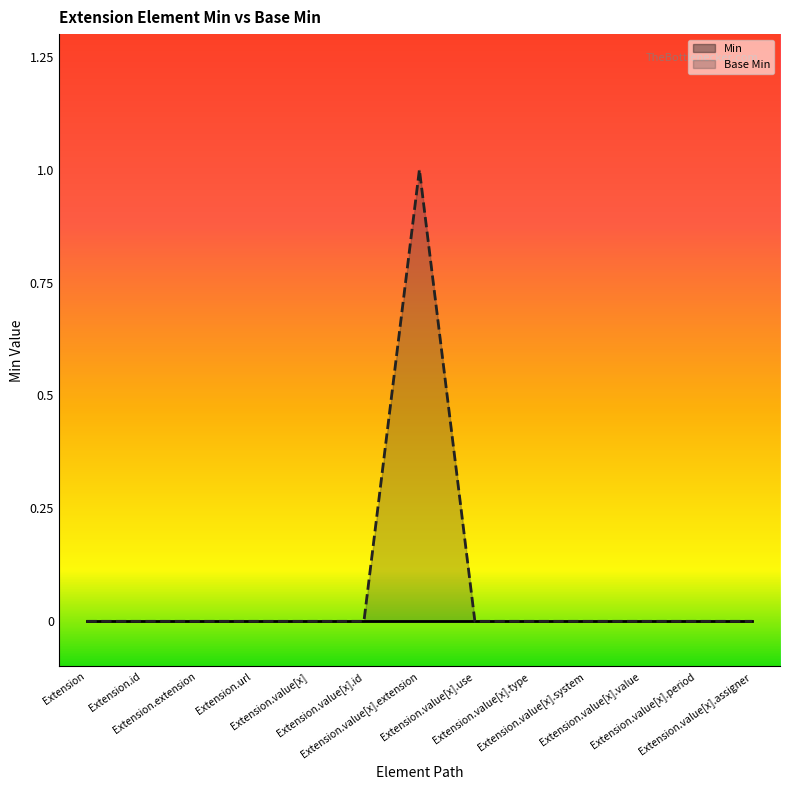

What is the sum of all values?

1